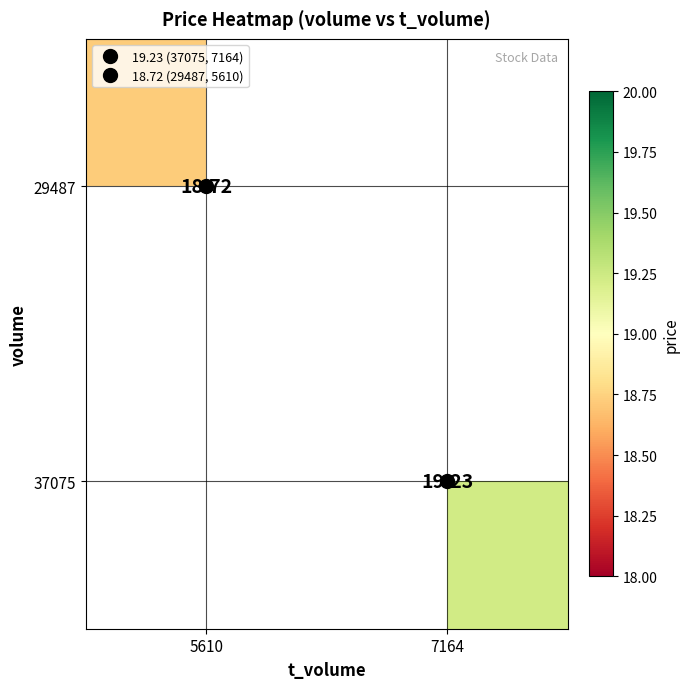

At which category does the chart reach its peak across all series?

7164